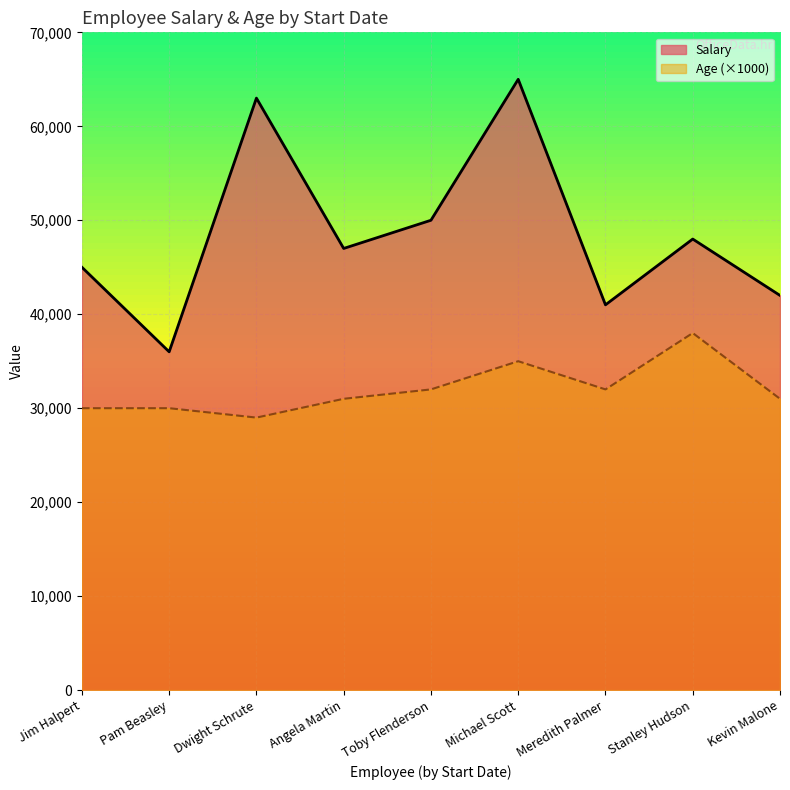

True or false: Salary and Age intersect in this chart.

False